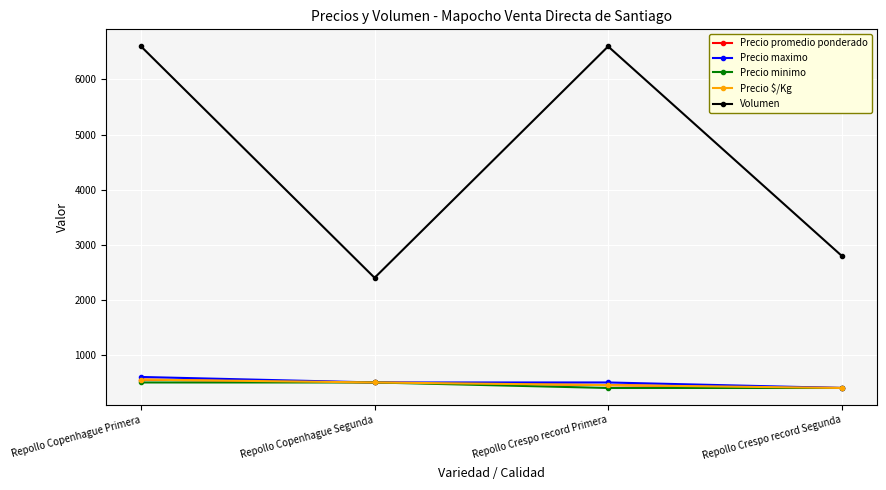

Reading right to left, extract all data points from this chart.

Precio promedio ponderado: 400	452	500	552
Precio maximo: 400	500	500	600
Precio minimo: 400	400	500	500
Precio $/Kg: 400	452	500	552
Volumen: 2800	6600	2400	6600